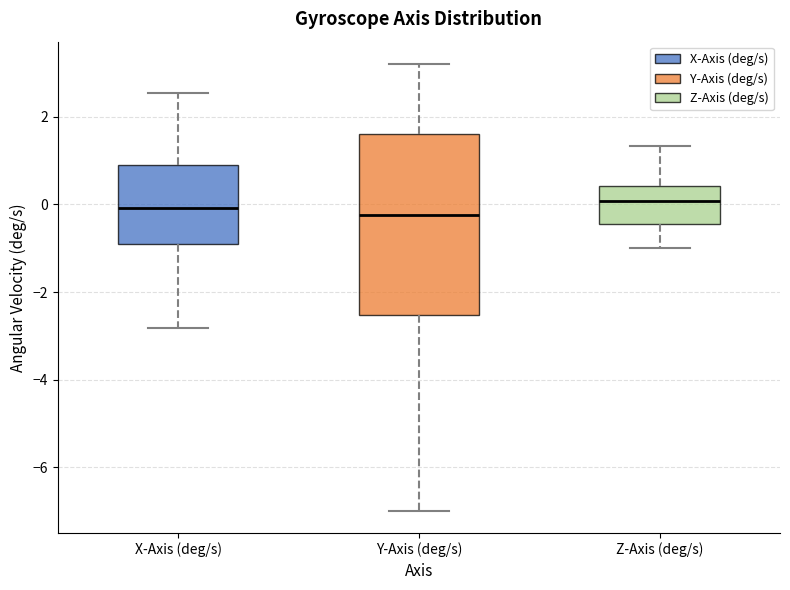

Where does the median line of the box for X-Axis (deg/s) sit on the y-axis? The values are not printed on the chart, so give them approximately, as read against the axis.

0.0